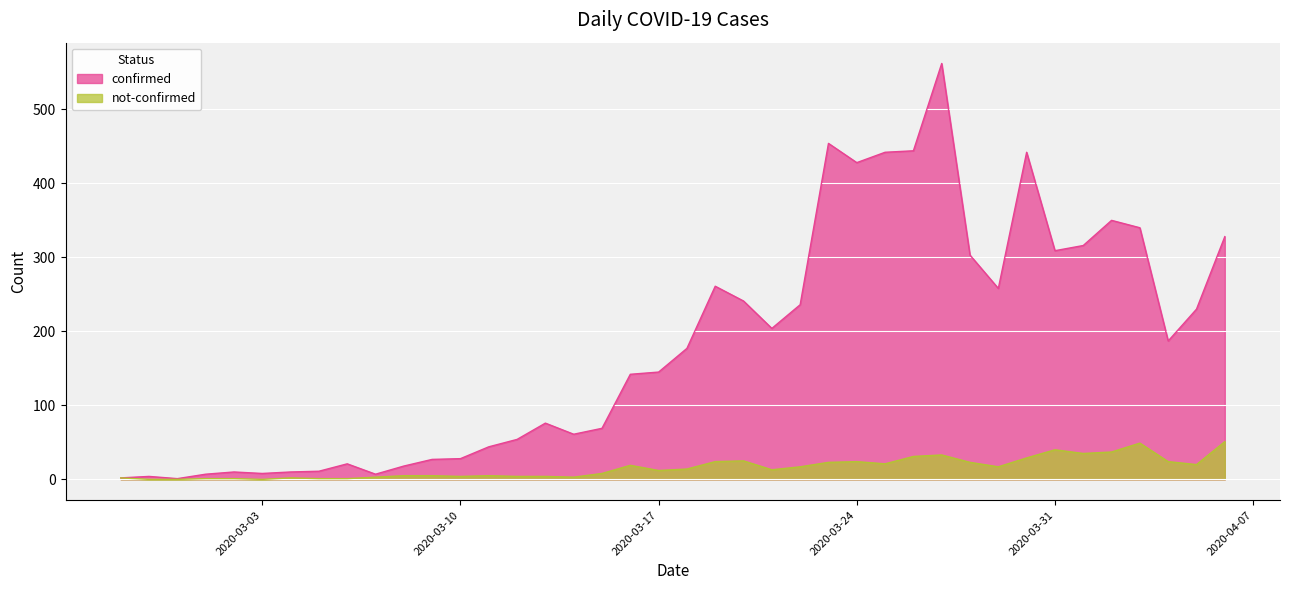

What is the minimum value for confirmed?

1